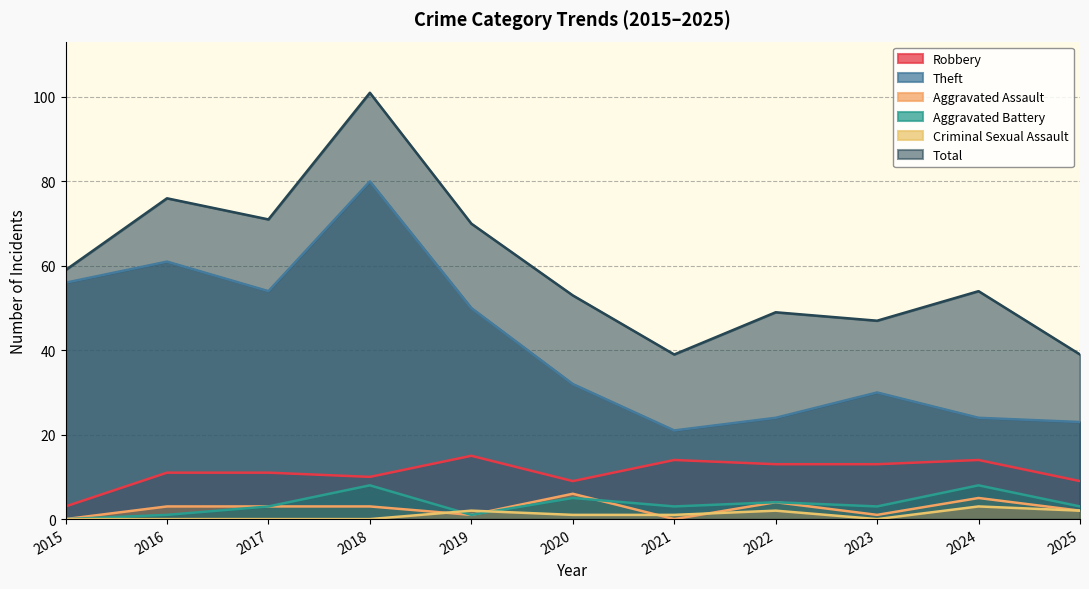

How many values in the Theft series exceed 32?

5